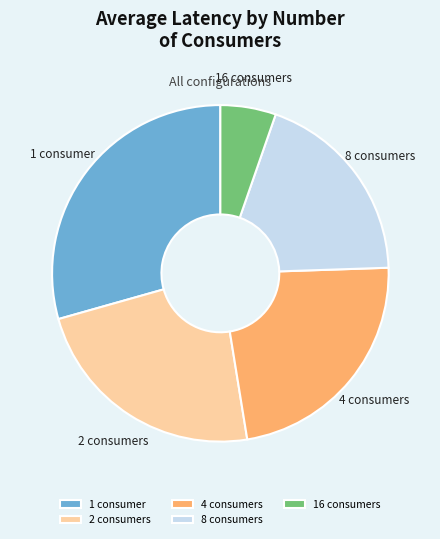

Does 2 account for over 50% of the chart?

No